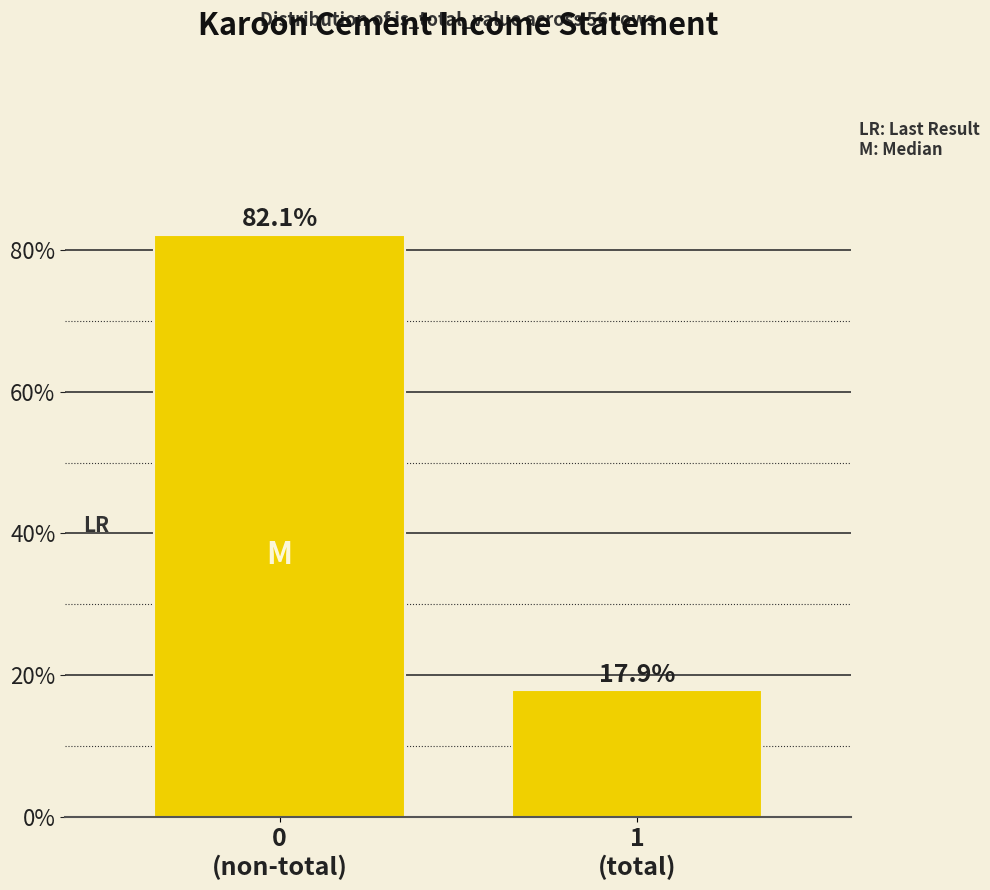

Reading left to right, what are all the values shown in this chart?

82.1	17.9